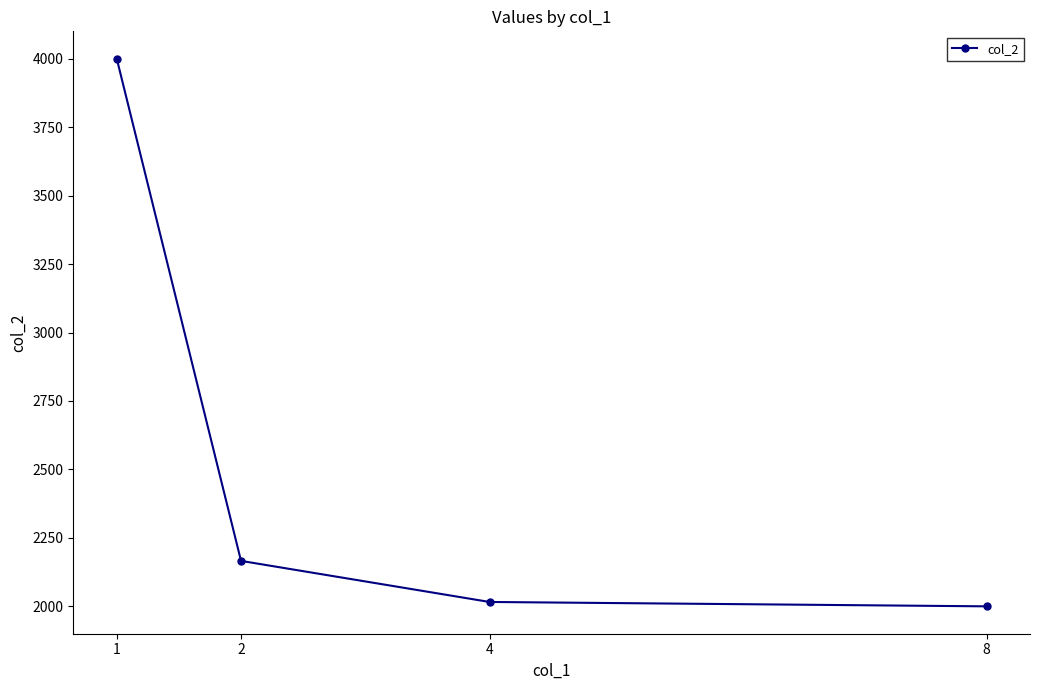

What is the difference between the maximum and minimum values?

2000